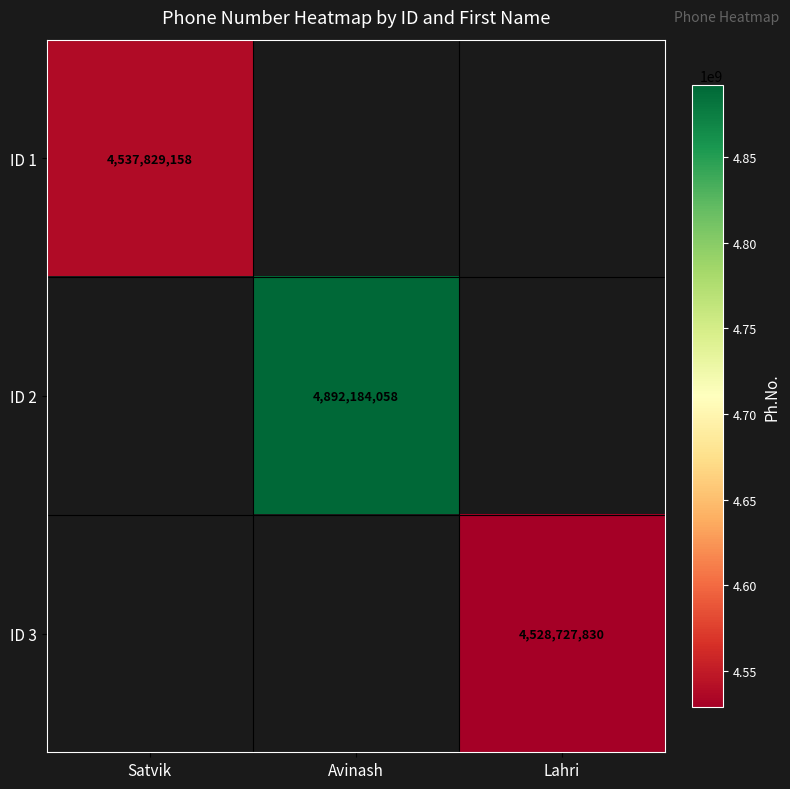

True or false: ID 3 has a value of 6290526228 at Lahri.

False